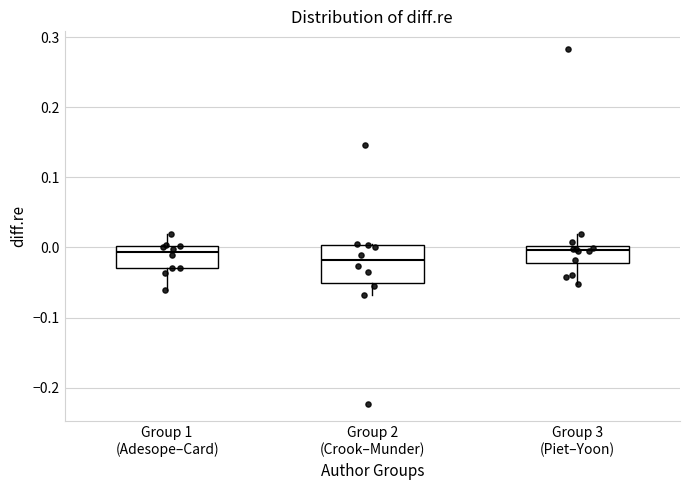

Where does the upper whisker of the box for Group 1 (Adesope–Card) end on the y-axis? The values are not printed on the chart, so give them approximately, as read against the axis.

0.02